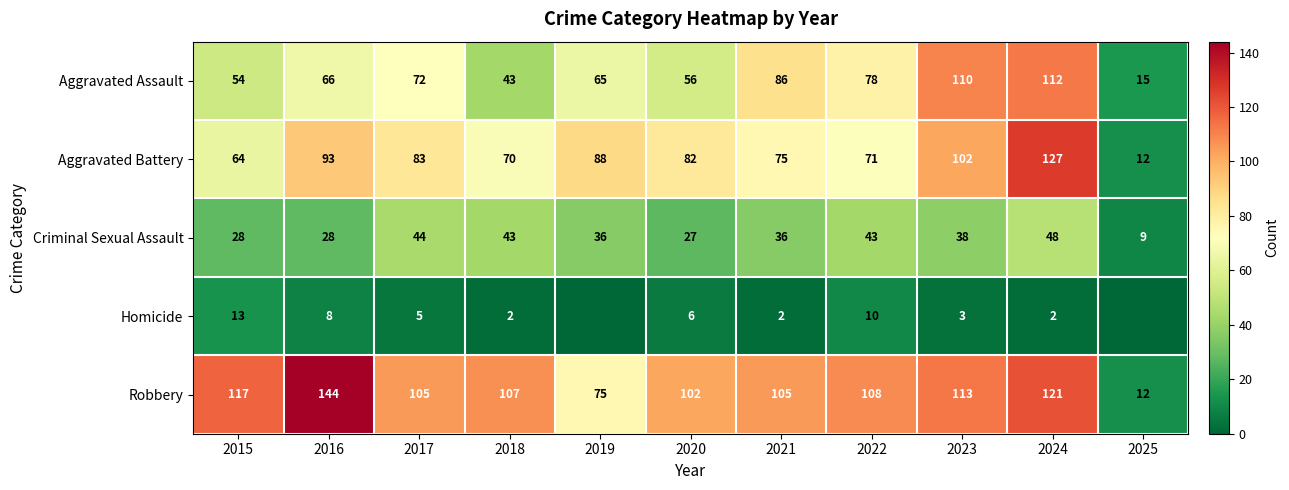

Which series has the largest total across all categories?

Robbery